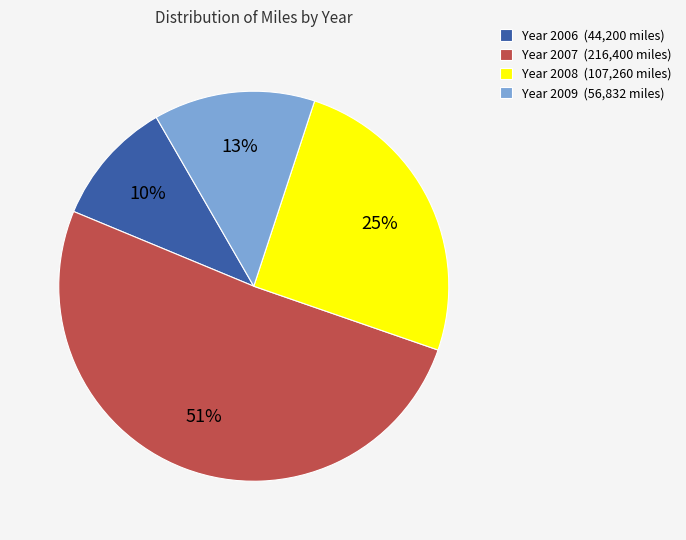

What is the smallest slice in the pie chart?

Year 2006 (44,200 miles)